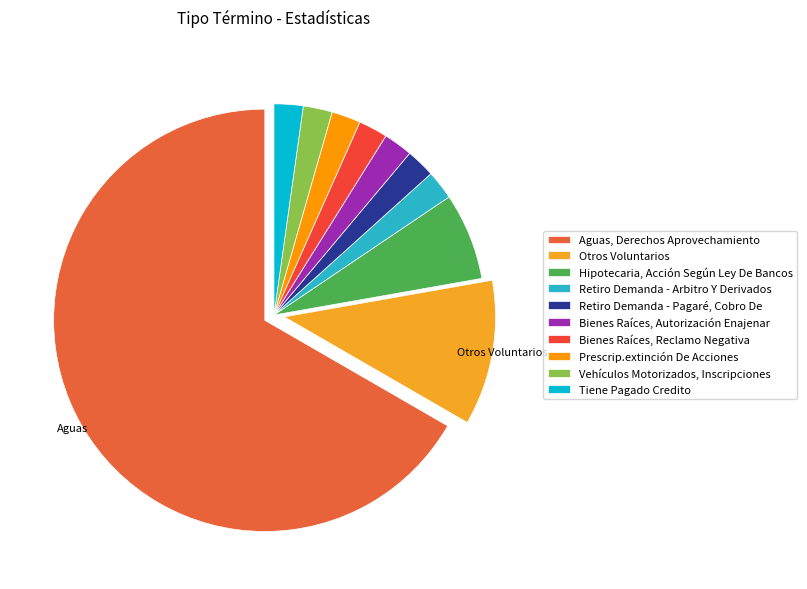

Which slice is the largest?

Aguas, Derechos Aprovechamiento